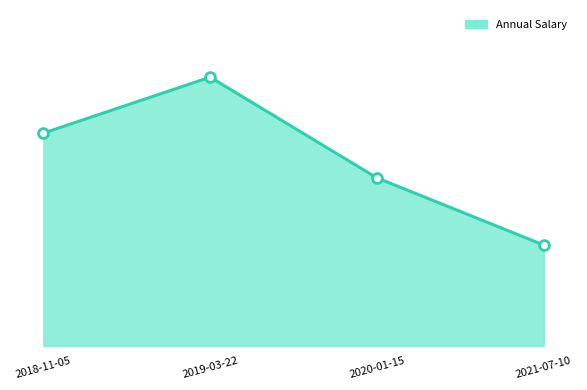

What is the ratio of the value at 2020-01-15 to the value at 2018-11-05?

0.8